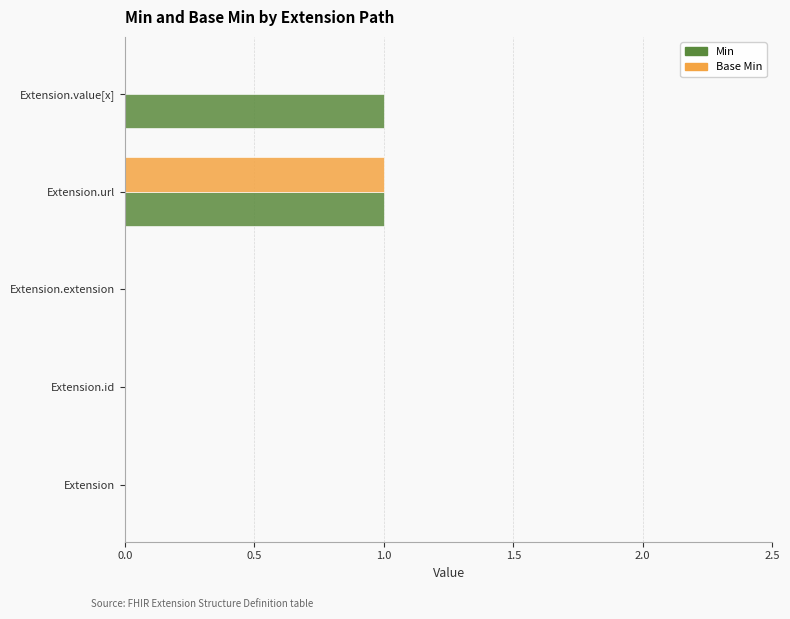

Which category has the highest value in the Base Min series?

Extension.url